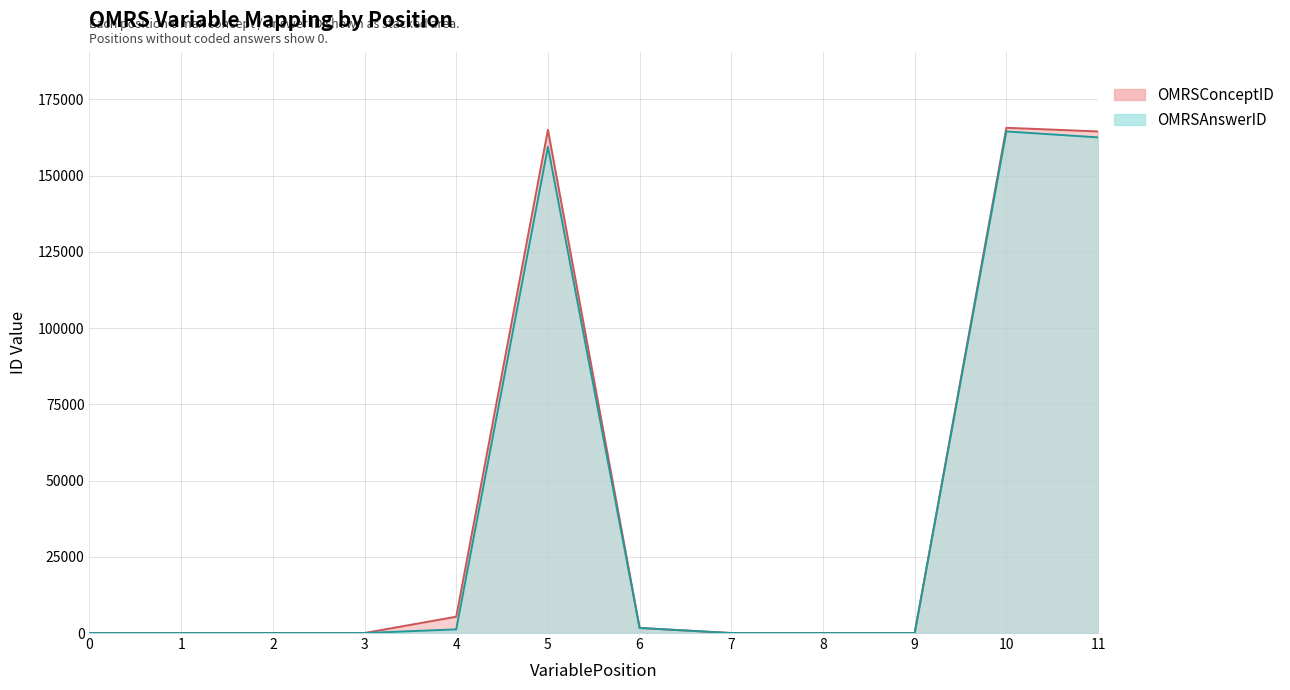

At which category is the sum across all series the highest?

10